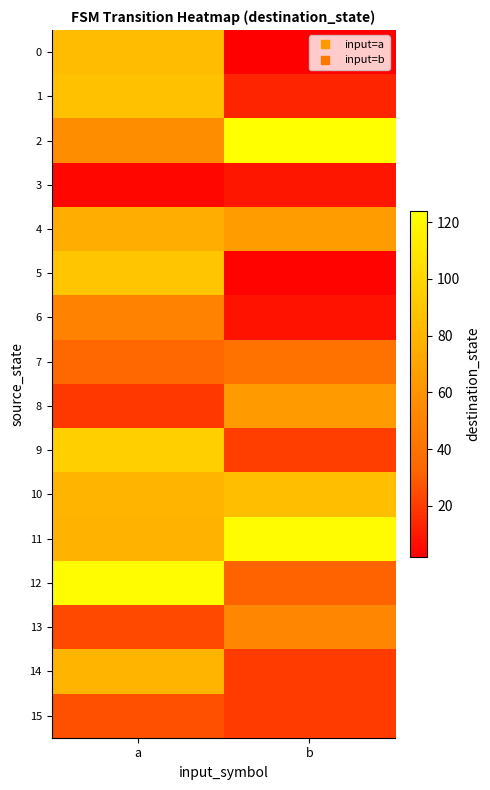

Reading right to left, transcribe all the data shown in this chart.

0: b=2	a=84
1: b=13	a=87
2: b=124	a=56
3: b=9	a=4
4: b=65	a=75
5: b=3	a=90
6: b=8	a=50
7: b=40	a=34
8: b=64	a=19
9: b=21	a=95
10: b=85	a=80
11: b=122	a=78
12: b=32	a=122
13: b=52	a=24
14: b=20	a=80
15: b=20	a=26